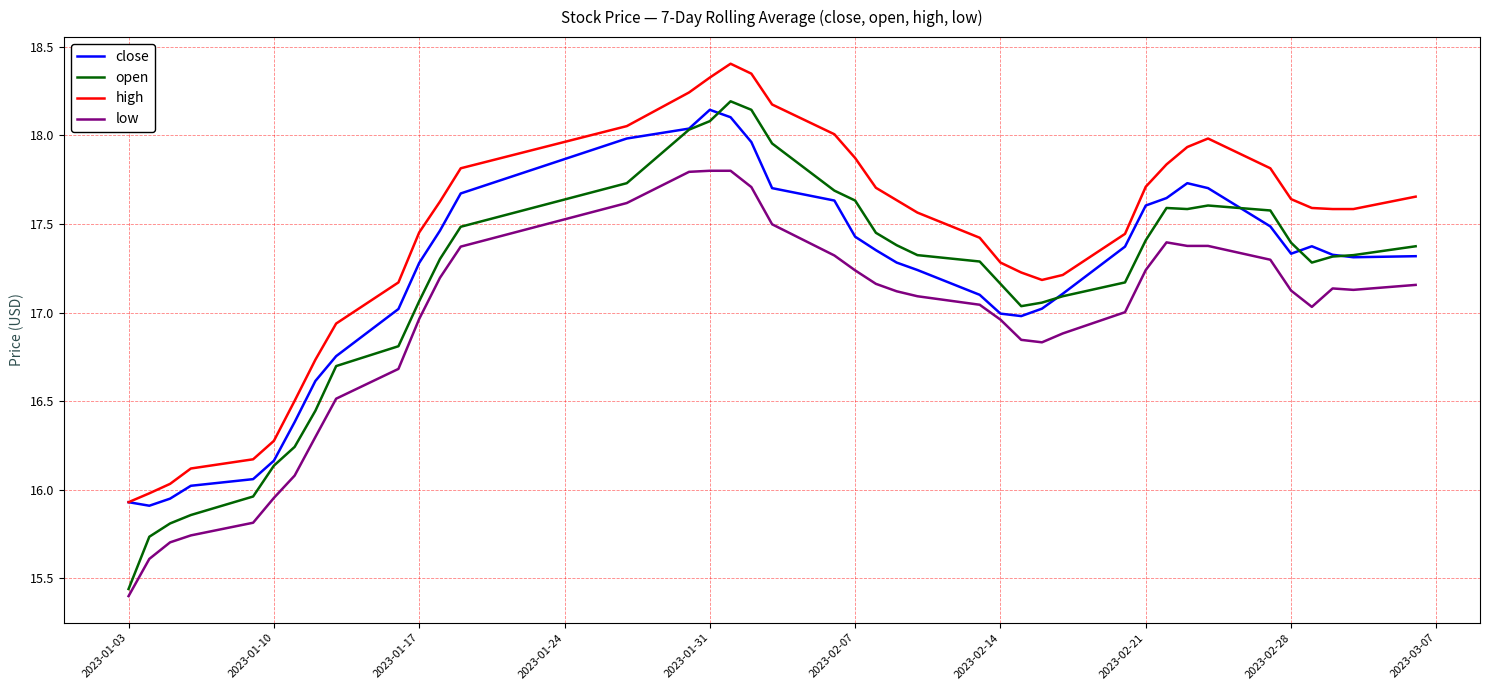

What are all the series names shown in the legend?

close, open, high, low